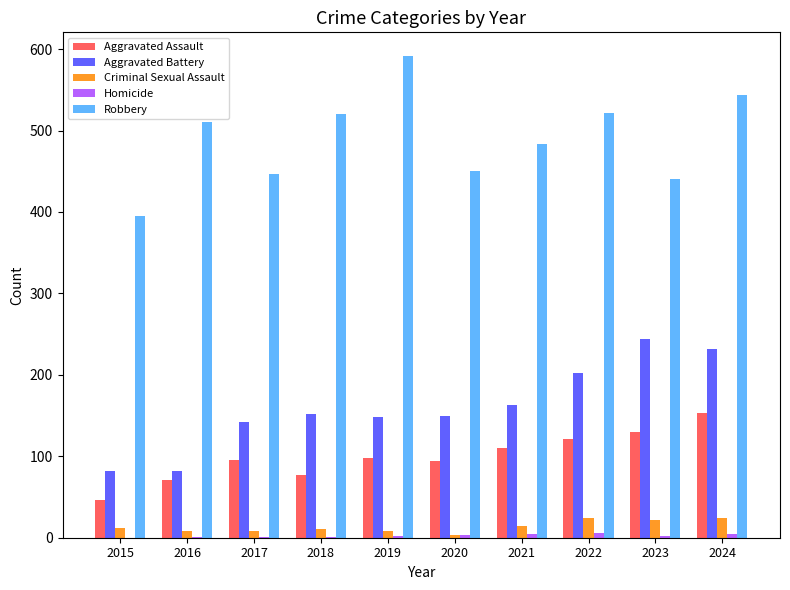

Which series changed the most between 2015 and 2018?

Robbery